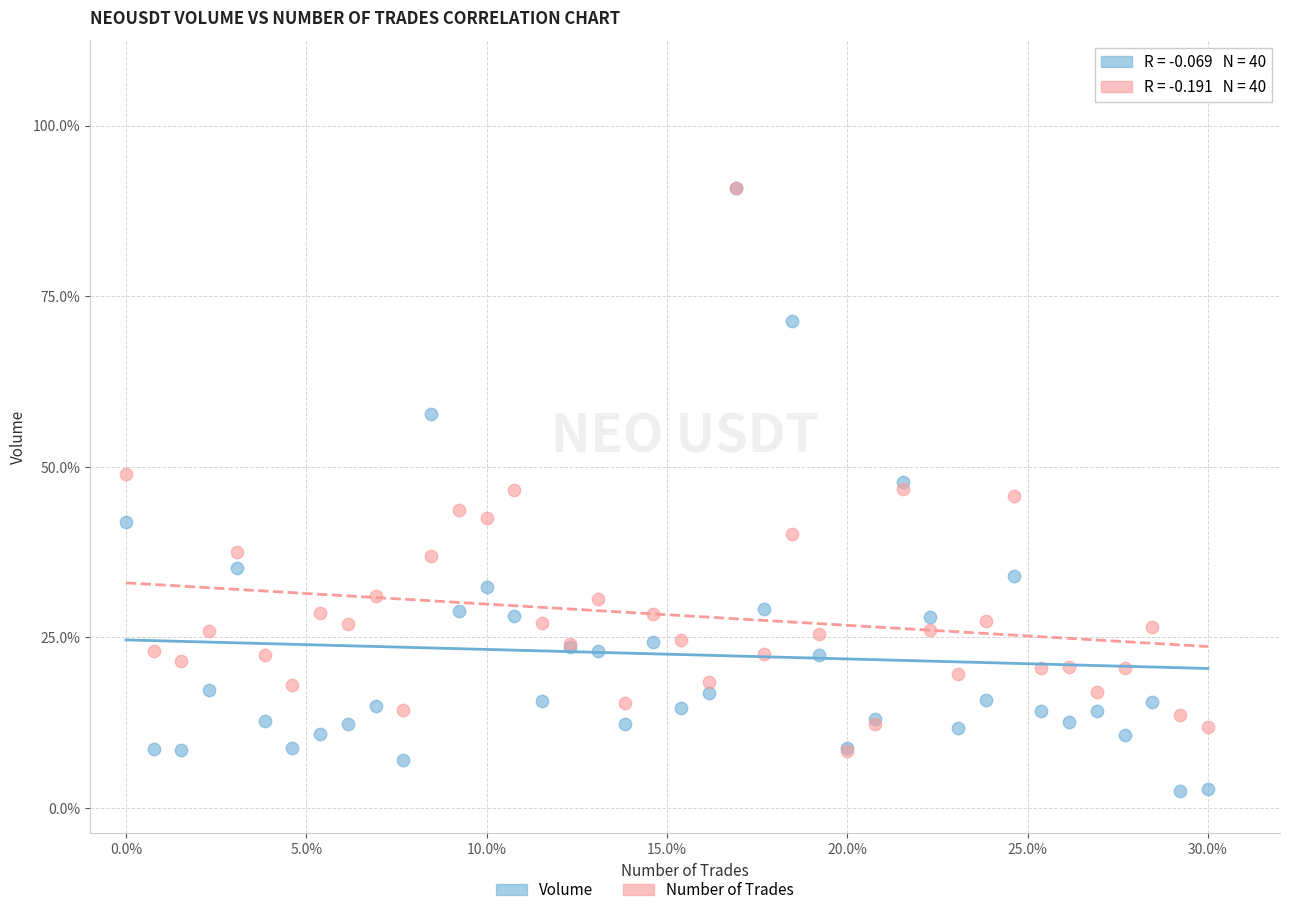

Which series contains the lowest Y value?

Volume